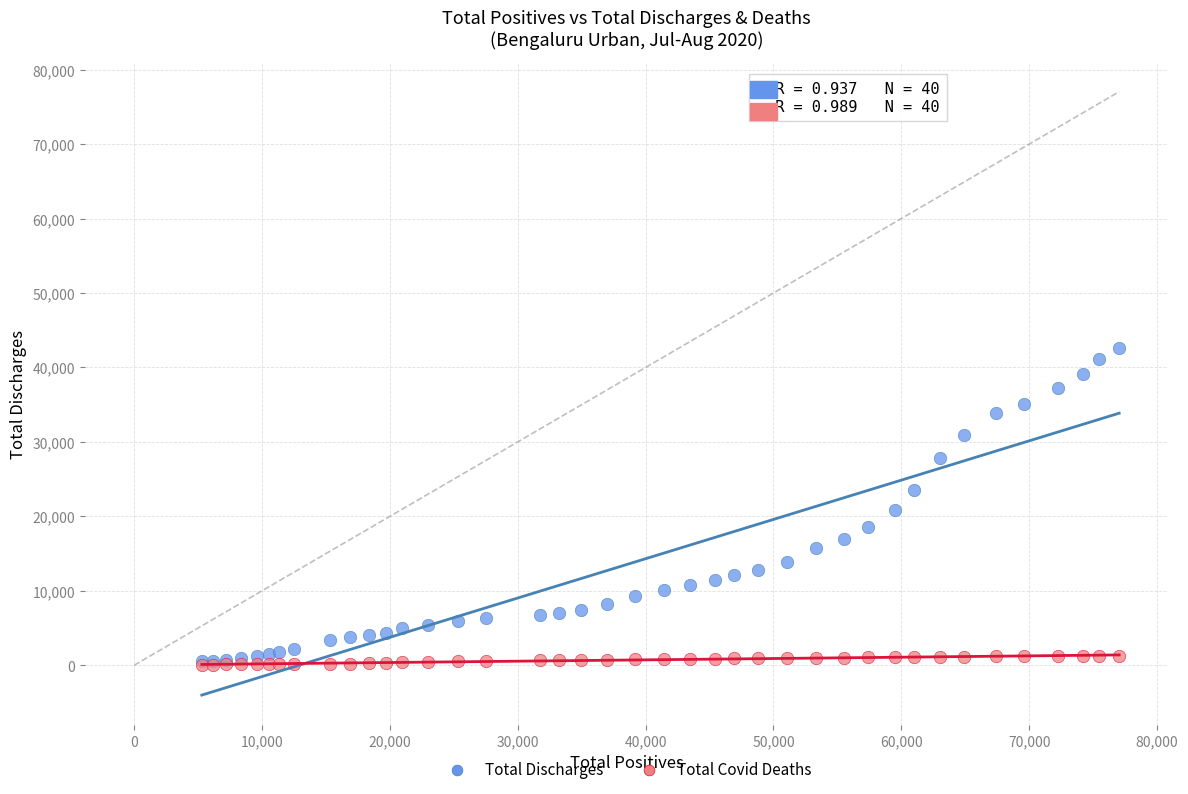

What are all the series names shown in the legend?

Total Discharges, Total Covid Deaths